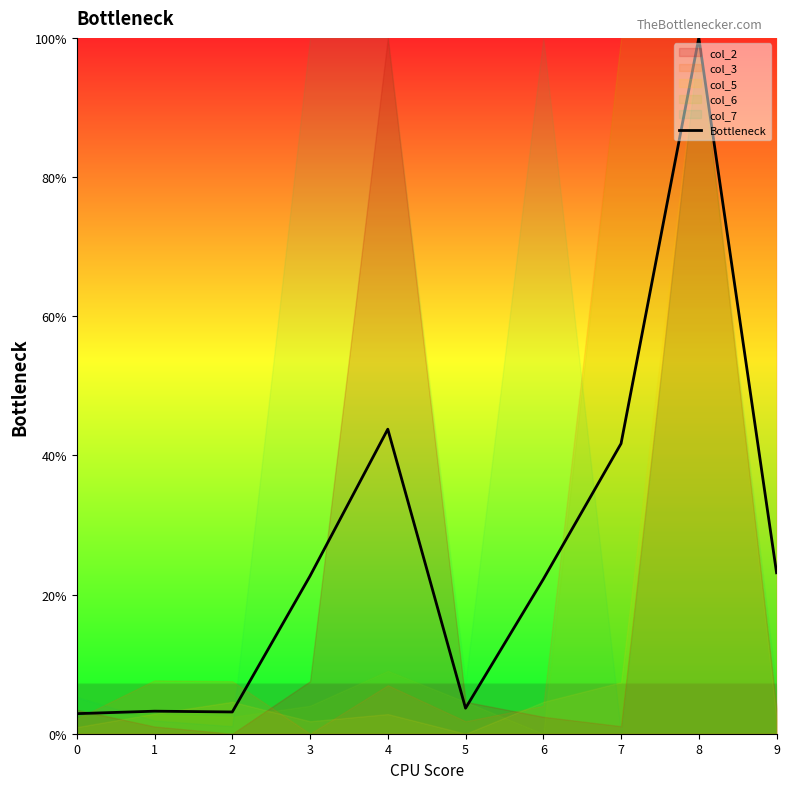

What is the sum of all values?

266.4